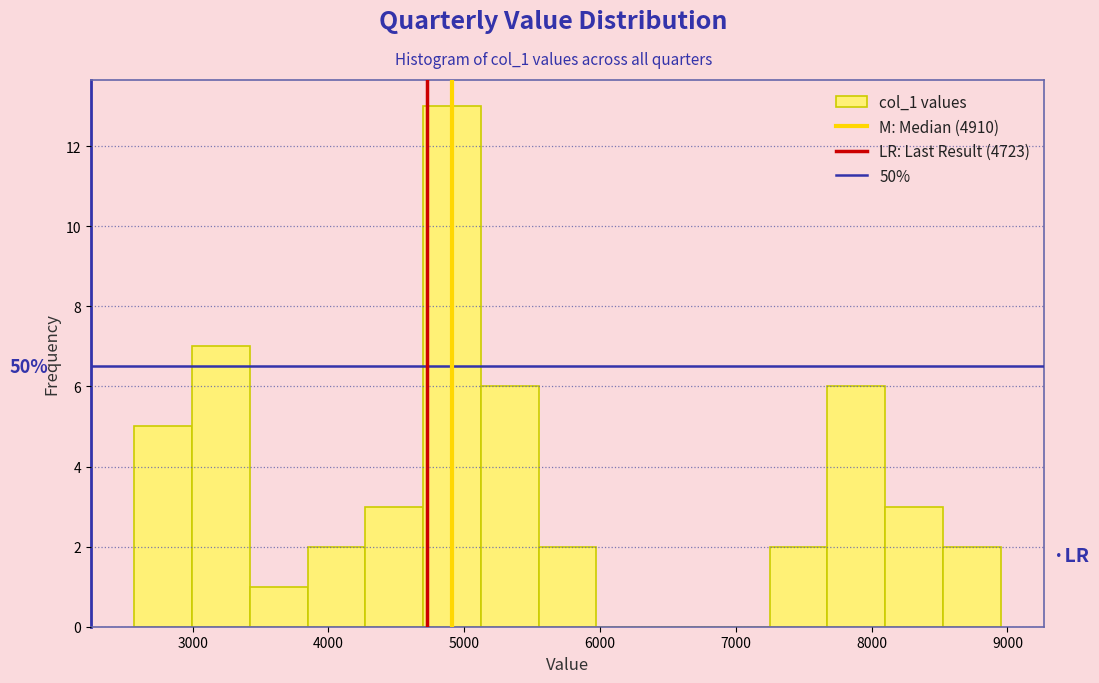

Which range on the x-axis has the tallest bar?

4700 to 5100